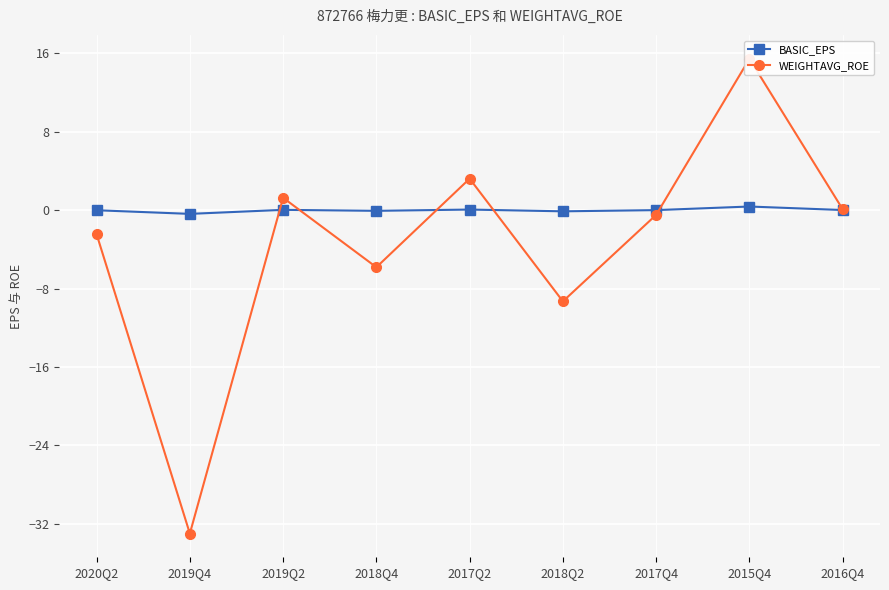

How many values in the WEIGHTAVG_ROE series are below 0?

5